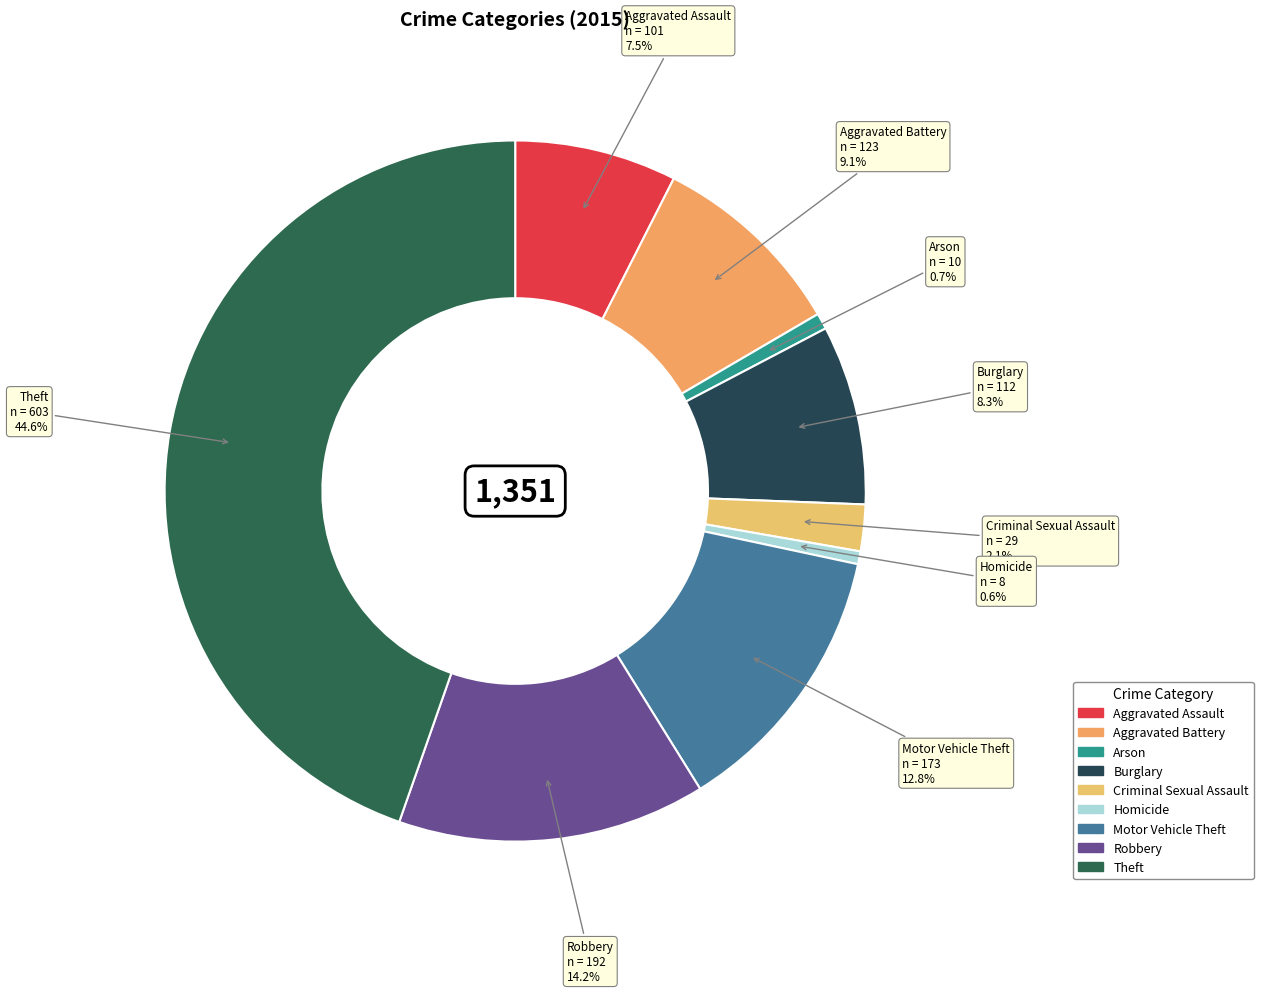

What is the total percentage of Homicide and Arson?

1.3%